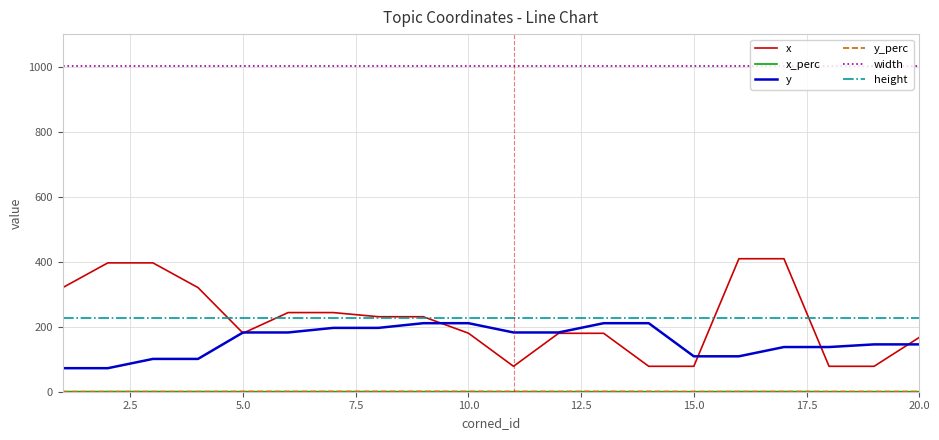

Which series has the largest total across all categories?

width